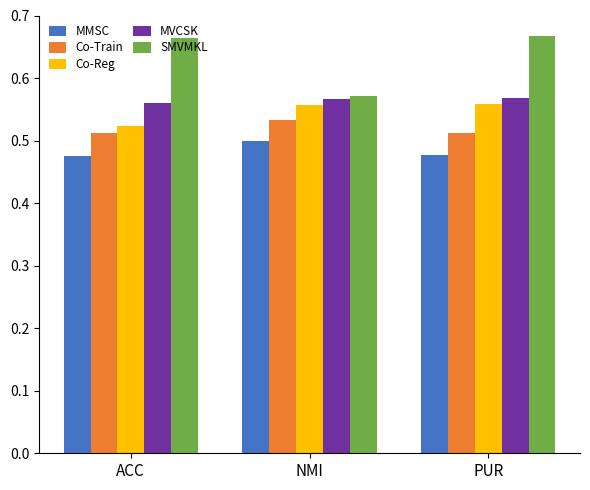

What are all the series names shown in the legend?

MMSC, Co-Train, Co-Reg, MVCSK, SMVMKL